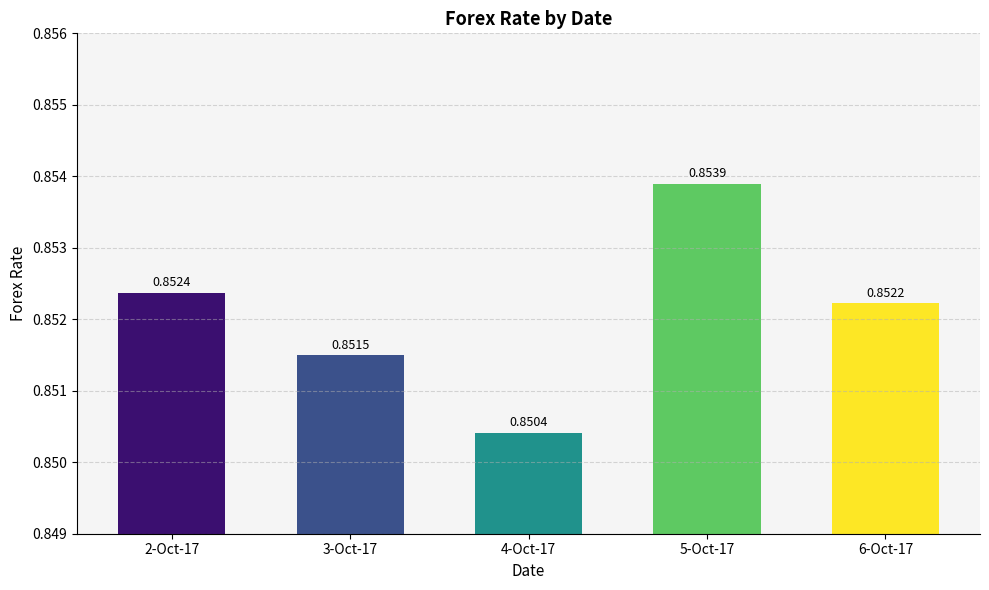

List the labels in order of value, smallest first.

4-Oct-17, 3-Oct-17, 6-Oct-17, 2-Oct-17, 5-Oct-17